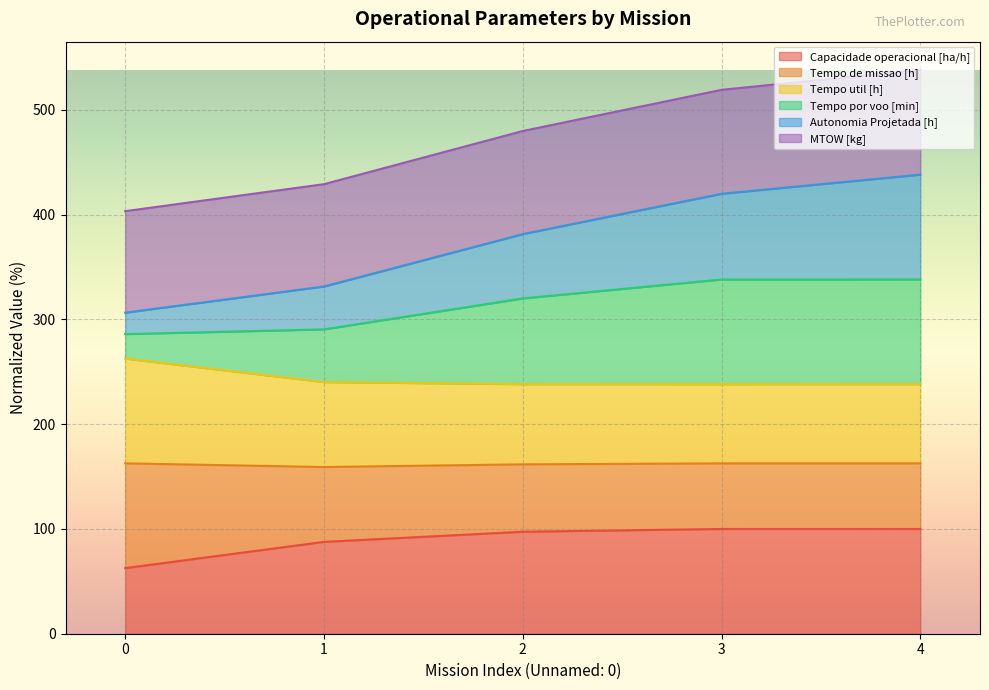

True or false: Autonomia Projetada [h] and Tempo de missao [h] intersect in this chart.

False